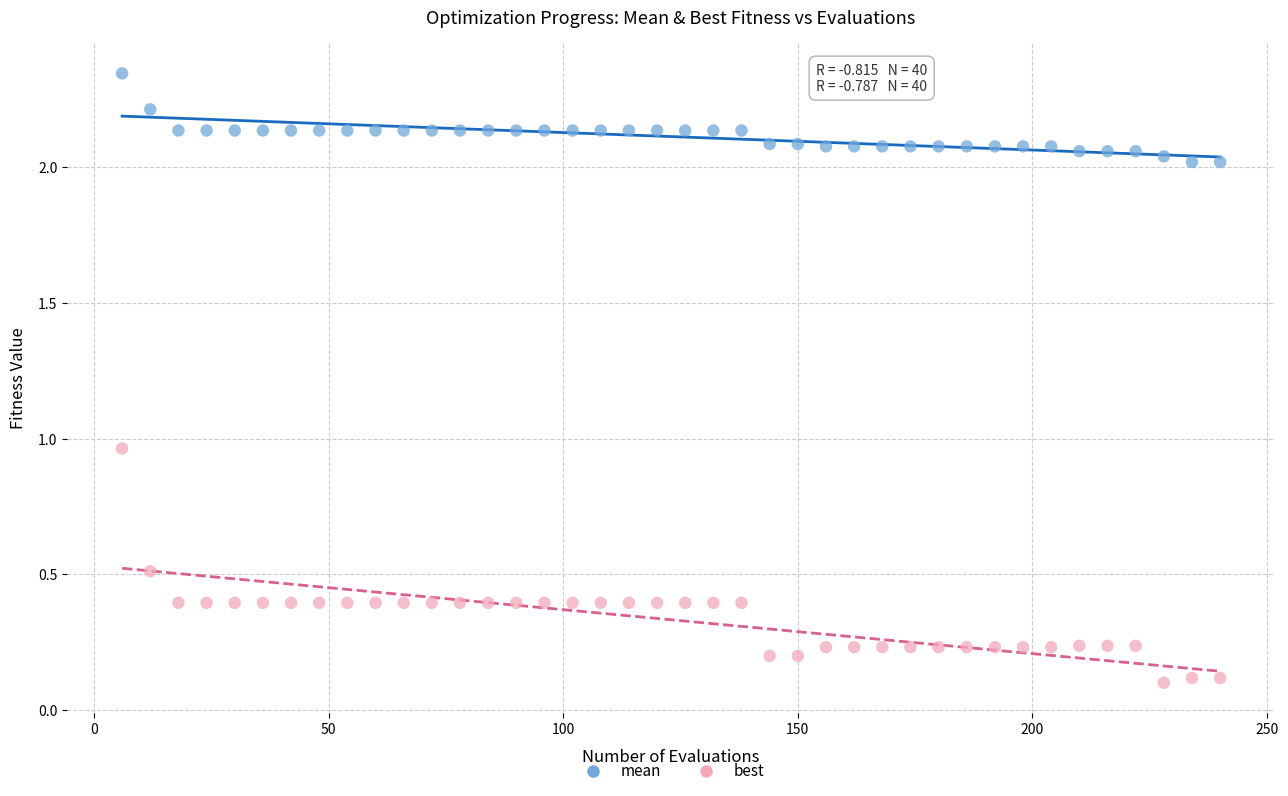

Which series reaches the minimum Y coordinate?

best